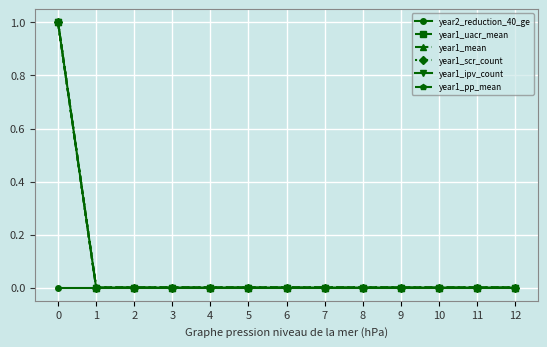

Reading left to right, transcribe all the data shown in this chart.

year2_reduction_40_ge: 0	0	0	0	0	0	0	0	0	0	0	0	0
year1_uacr_mean: 1	0	0	0	0	0	0	0	0	0	0	0	0
year1_mean: 1	0	0	0	0	0	0	0	0	0	0	0	0
year1_scr_count: 1	0	0	0	0	0	0	0	0	0	0	0	0
year1_ipv_count: 1	0	0	0	0	0	0	0	0	0	0	0	0
year1_pp_mean: 1	0	0	0	0	0	0	0	0	0	0	0	0